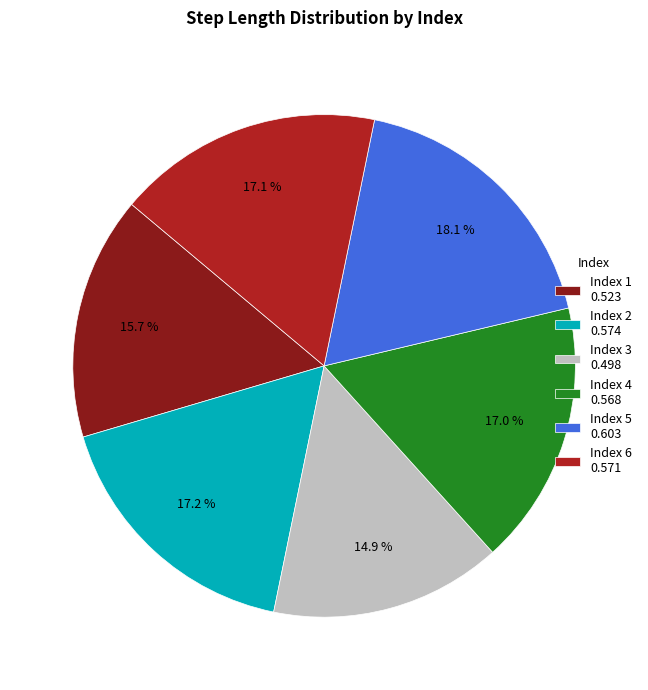

What is the smallest slice in the pie chart?

Index 3 0.498